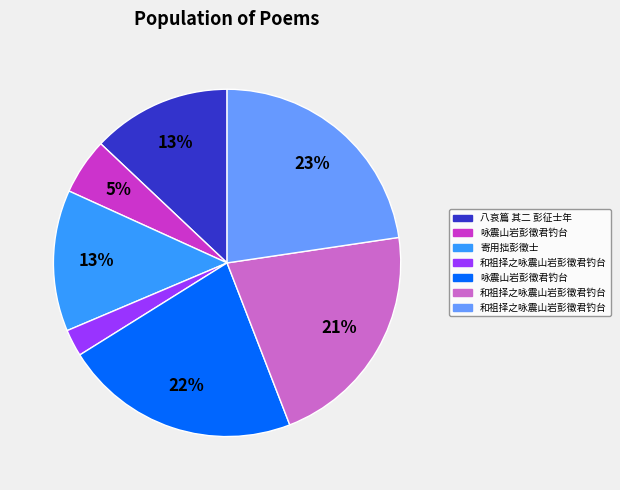

To the nearest percent, what is the difference between the largest and smallest slice percentages?

20%